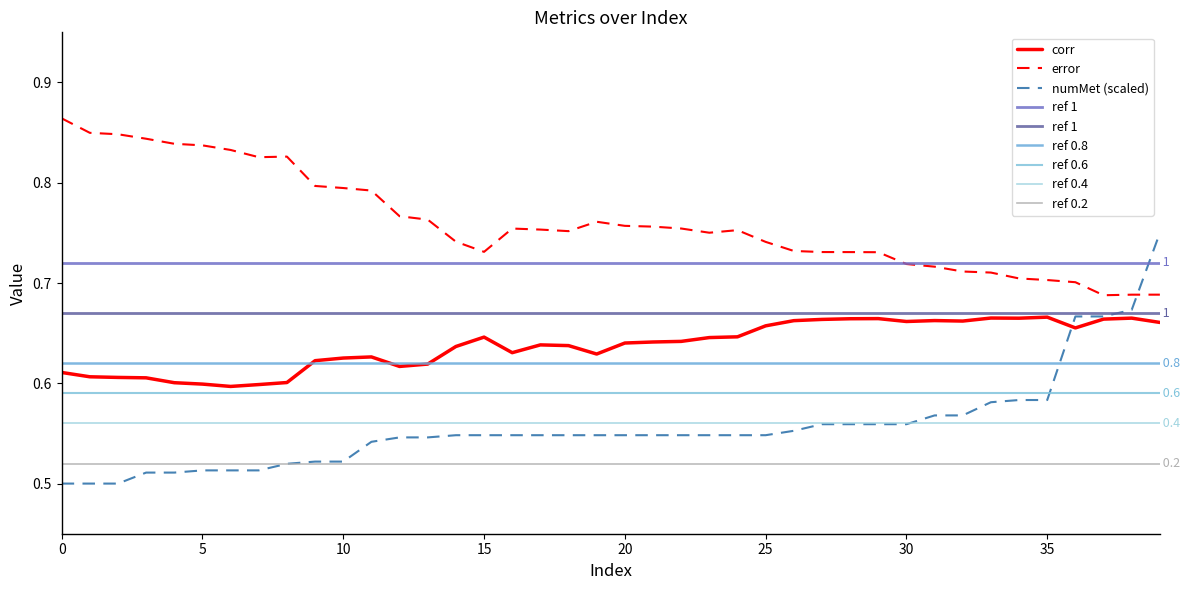

What is the value of the numMet point at the 39th from the left?

0.7